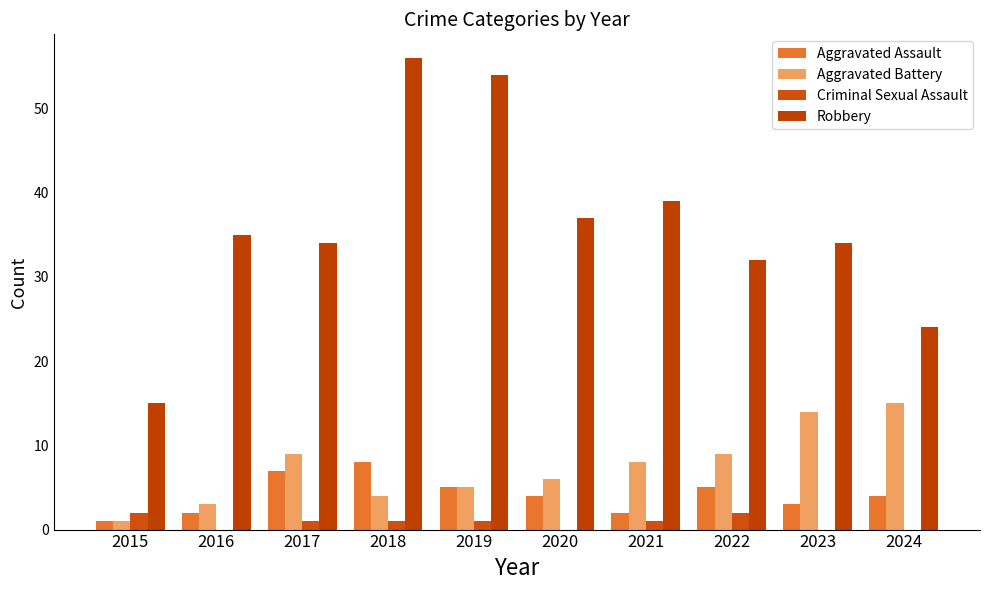

At which label is Robbery closest to 35?

2016